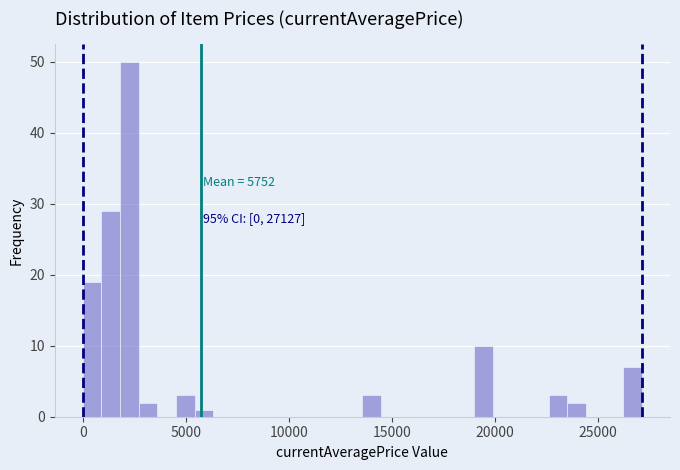

Read against the x-axis, roughly where is the centre of the tallest bar?

2500